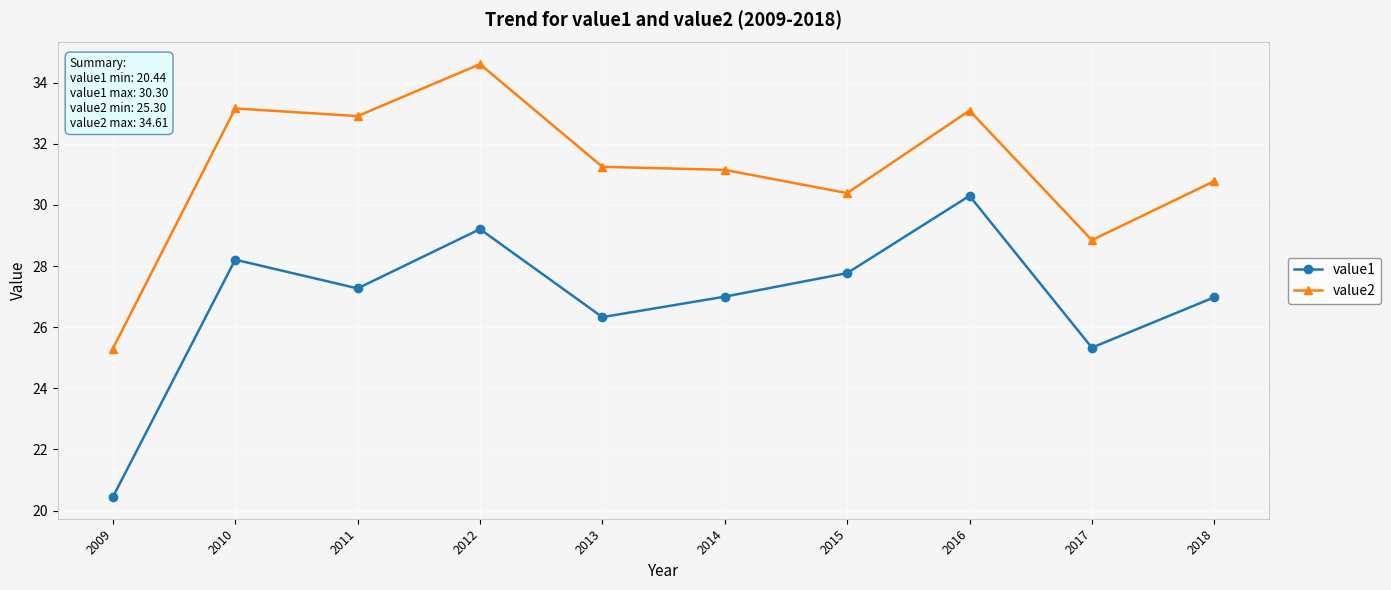

Where is the first local minimum for value1?

2011